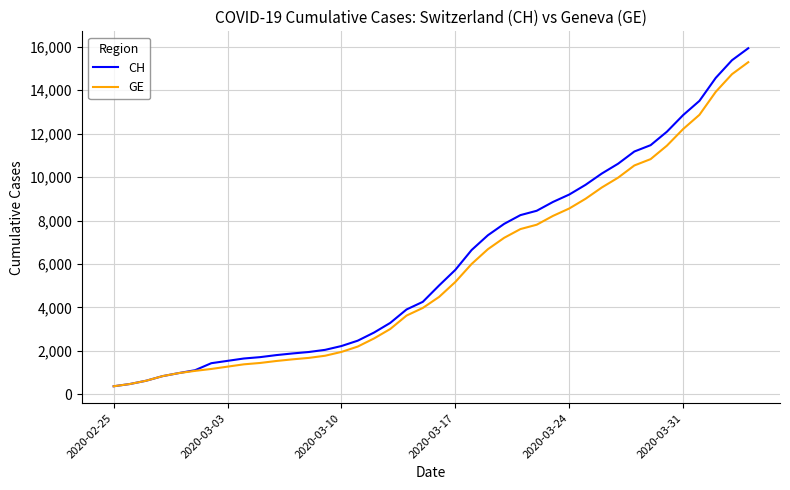

Which series has the widest spread of values?

CH